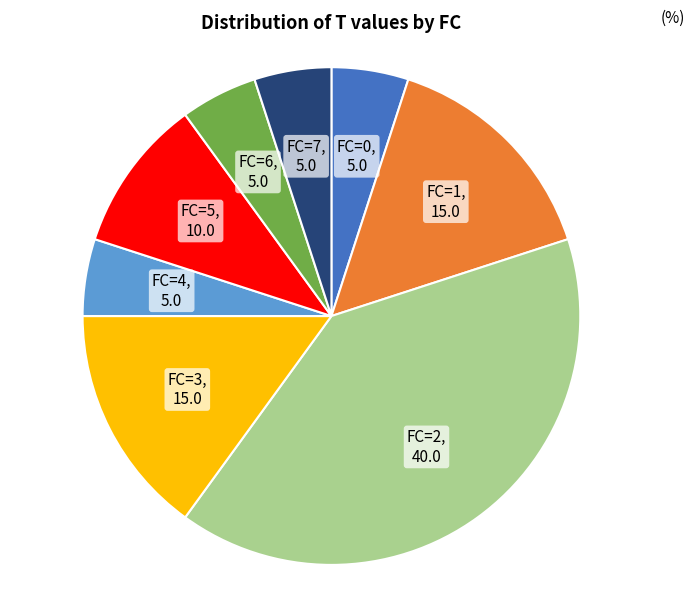

The FC=7 slice represents 5% of the pie. True or false?

True